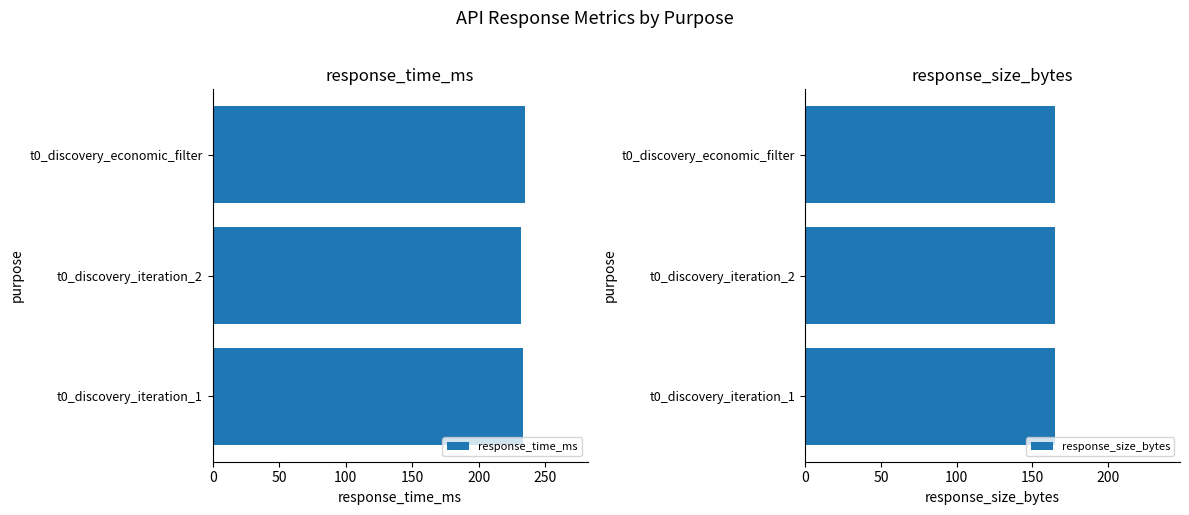

What is the value of the response_time_ms bar at the 1st from the left?

233.0